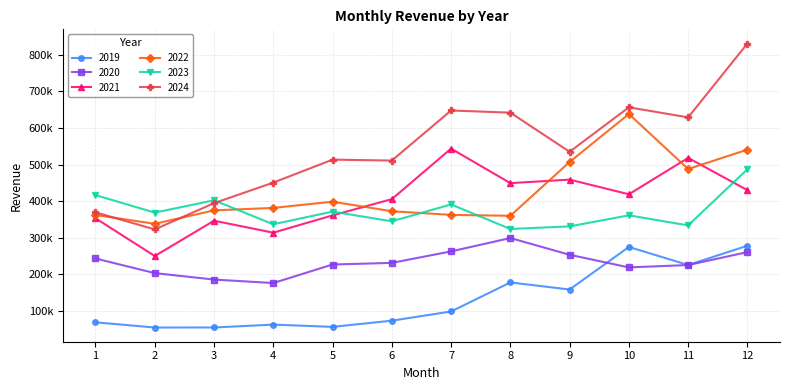

What are all the series names shown in the legend?

2019, 2020, 2021, 2022, 2023, 2024